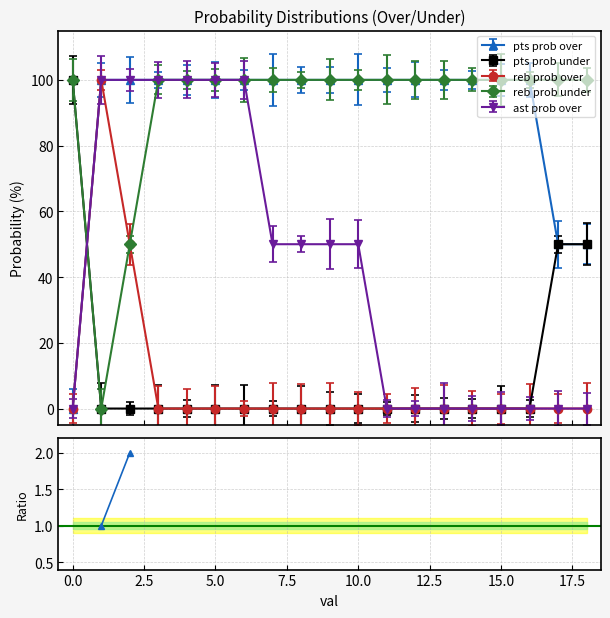

Which has a higher value, 14 or 12?

14